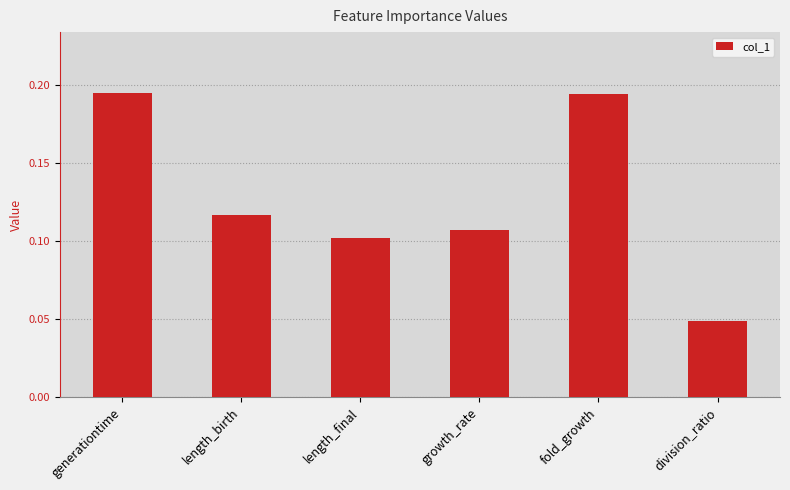

What is the sum of the values at generationtime and growth_rate?

0.3